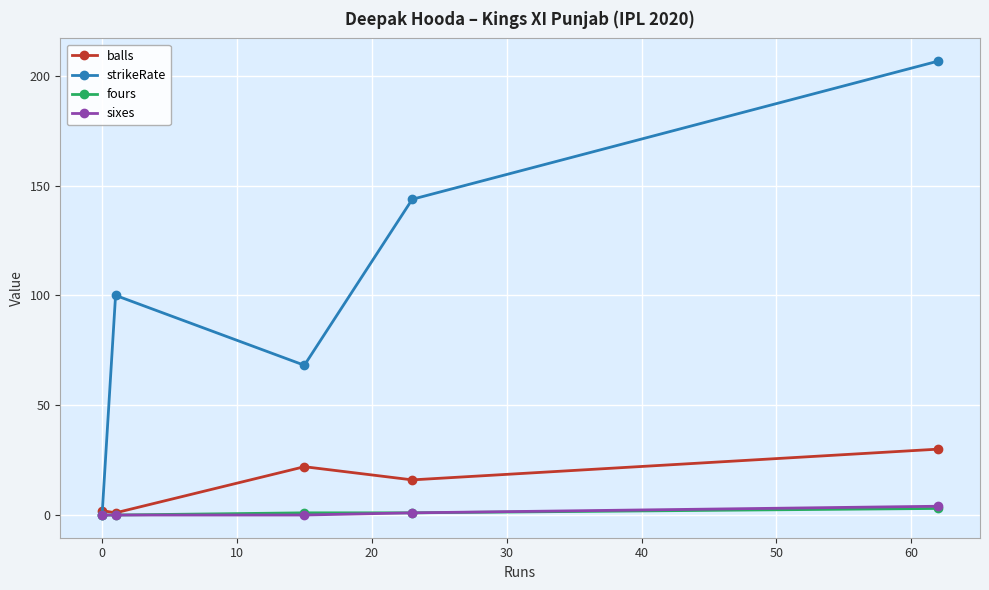

Which series has the largest total across all categories?

strikeRate